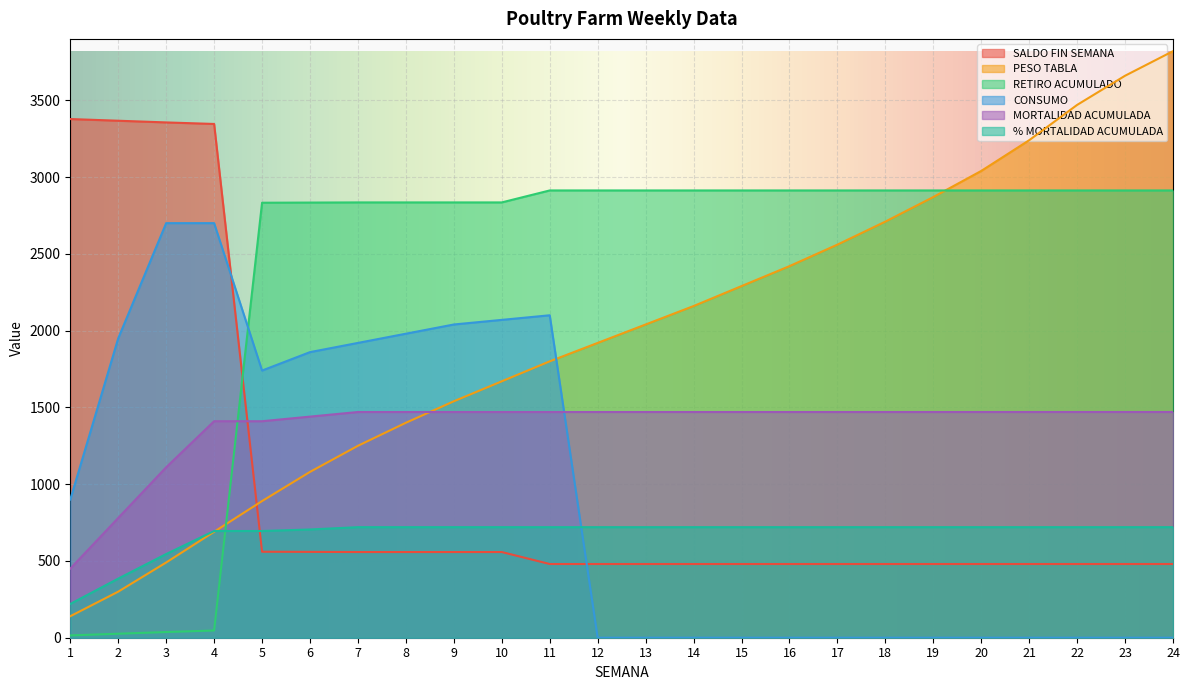

Reading left to right, transcribe all the data shown in this chart.

SALDO FIN SEMANA: 1=3378	2=3367	3=3356	4=3346	5=560	6=559	7=558	8=558	9=558	10=558	11=480	12=480	13=480	14=480	15=480	16=480	17=480	18=480	19=480	20=480	21=480	22=480	23=480	24=480
PESO TABLA: 1=140	2=300	3=490	4=690	5=890	6=1080	7=1250	8=1400	9=1540	10=1670	11=1800	12=1920	13=2040	14=2160	15=2290	16=2420	17=2560	18=2710	19=2870	20=3040	21=3240	22=3470	23=3660	24=3820
RETIRO ACUMULADO: 1=15	2=26	3=37	4=47	5=2833	6=2834	7=2835	8=2835	9=2835	10=2835	11=2913	12=2913	13=2913	14=2913	15=2913	16=2913	17=2913	18=2913	19=2913	20=2913	21=2913	22=2913	23=2913	24=2913
CONSUMO: 1=900	2=1950	3=2700	4=2700	5=1740	6=1860	7=1920	8=1980	9=2040	10=2070	11=2100	12=0	13=0	14=0	15=0	16=0	17=0	18=0	19=0	20=0	21=0	22=0	23=0	24=0
MORTALIDAD ACUMULADA: 1=450	2=780	3=1110	4=1410	5=1410	6=1440	7=1470	8=1470	9=1470	10=1470	11=1470	12=1470	13=1470	14=1470	15=1470	16=1470	17=1470	18=1470	19=1470	20=1470	21=1470	22=1470	23=1470	24=1470
% MORTALIDAD ACUMULADA: 1=220	2=385	3=545	4=695	5=695	6=705	7=720	8=720	9=720	10=720	11=720	12=720	13=720	14=720	15=720	16=720	17=720	18=720	19=720	20=720	21=720	22=720	23=720	24=720